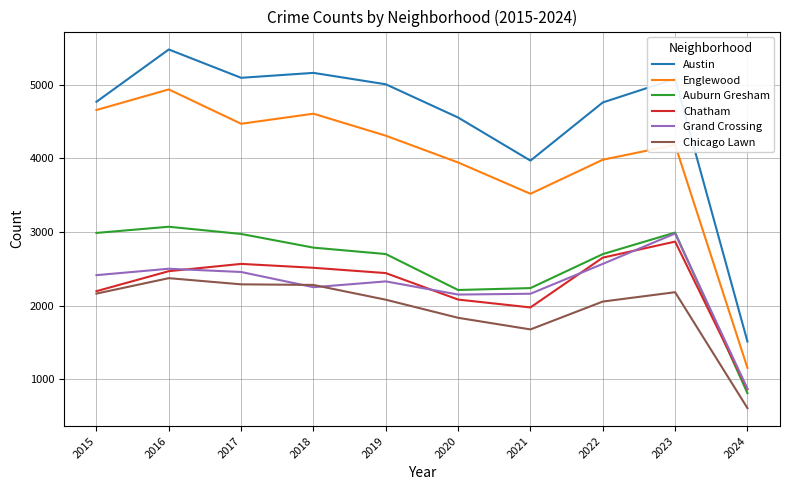

Which series has the widest spread of values?

Austin